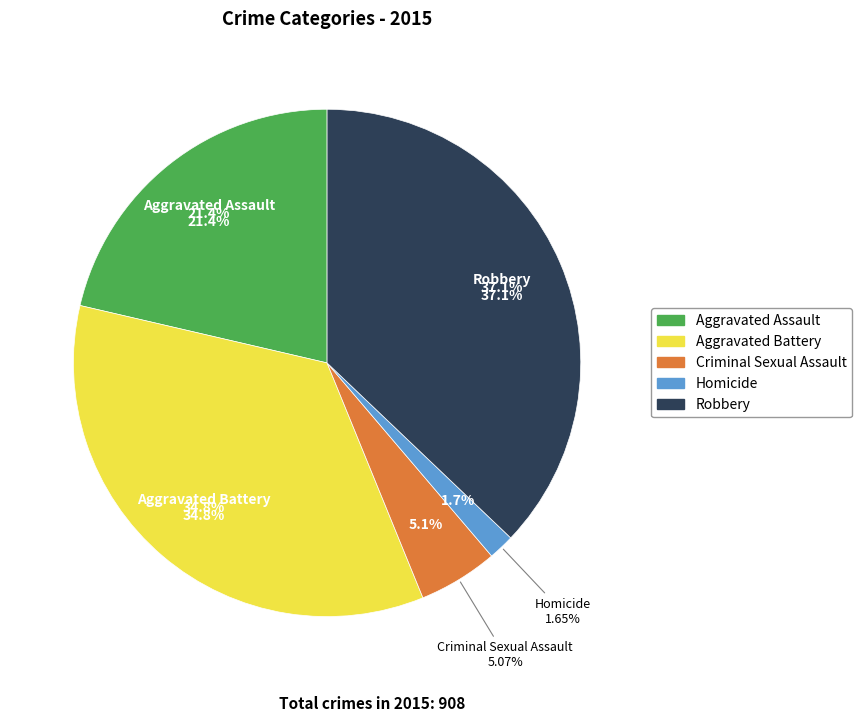

Is Criminal Sexual Assault the majority of the pie?

No